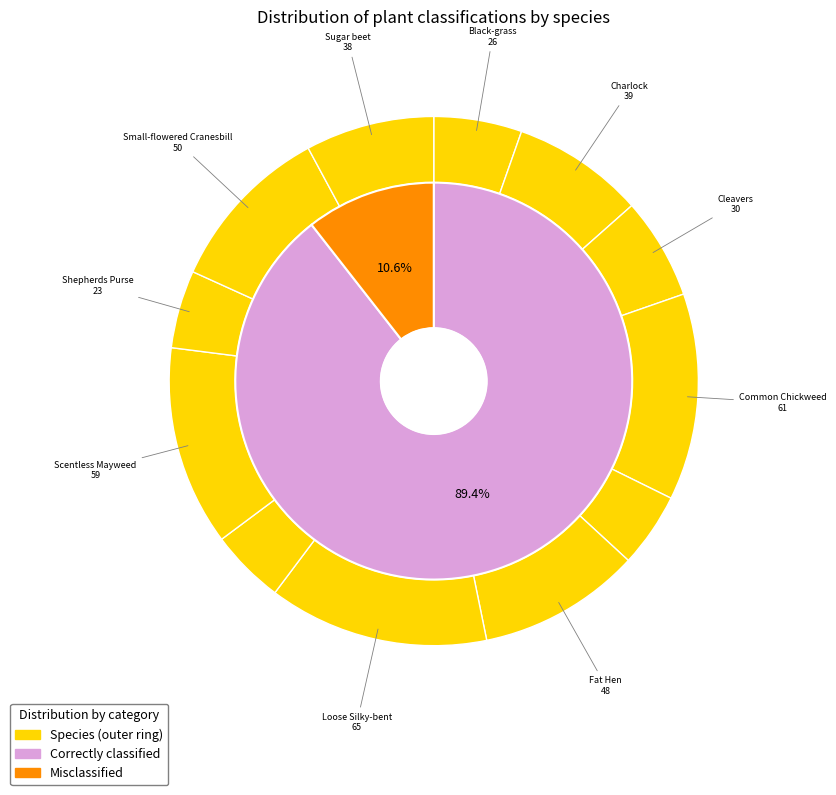

Combined, what portion of the pie is Common Chickweed and Maize?

18.3%